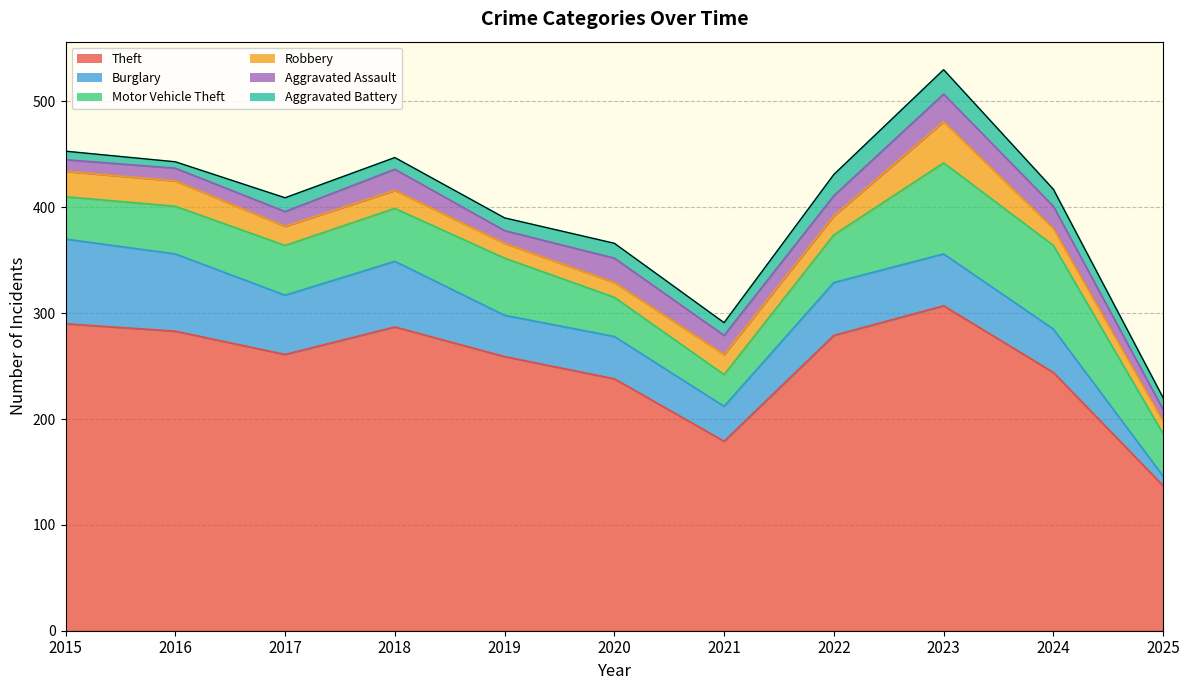

Does the chart have visible grid lines?

Yes